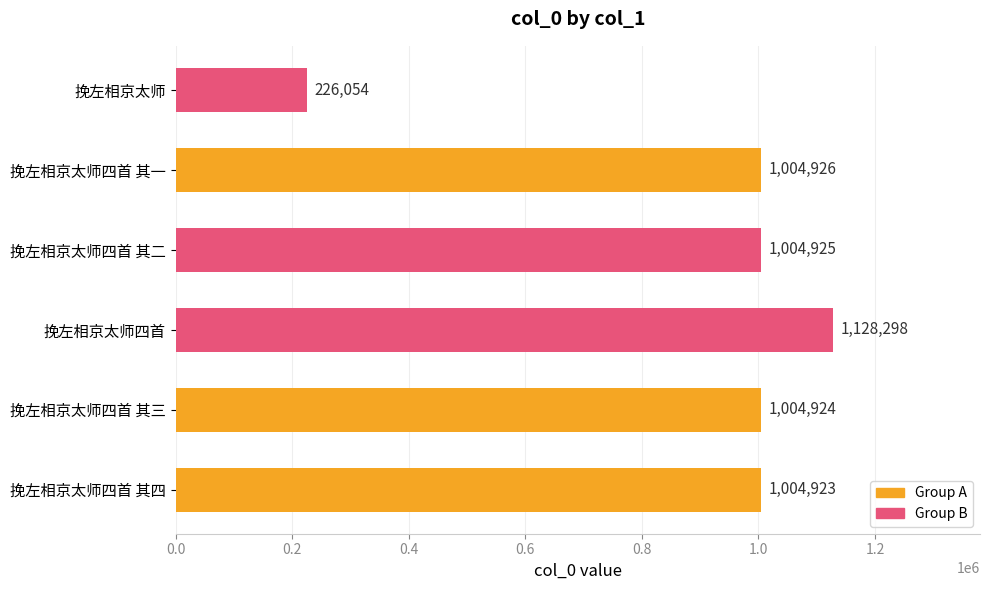

Which label corresponds to the smallest value in the chart?

挽左相京太师